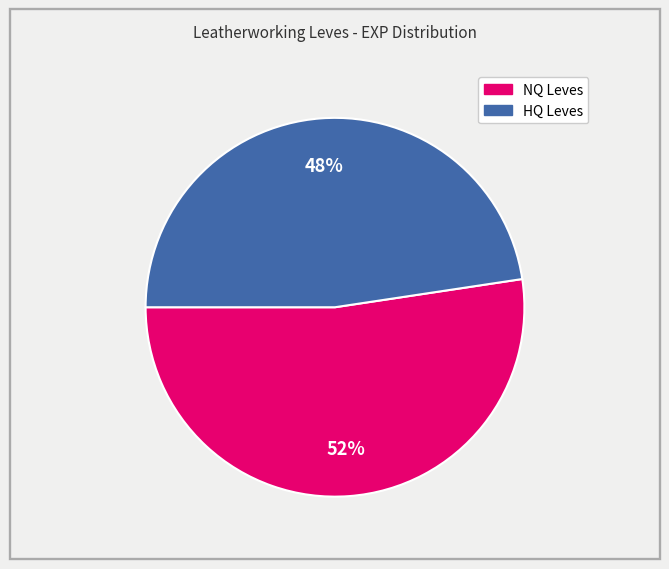

Is there any slice that represents more than half of the pie?

Yes